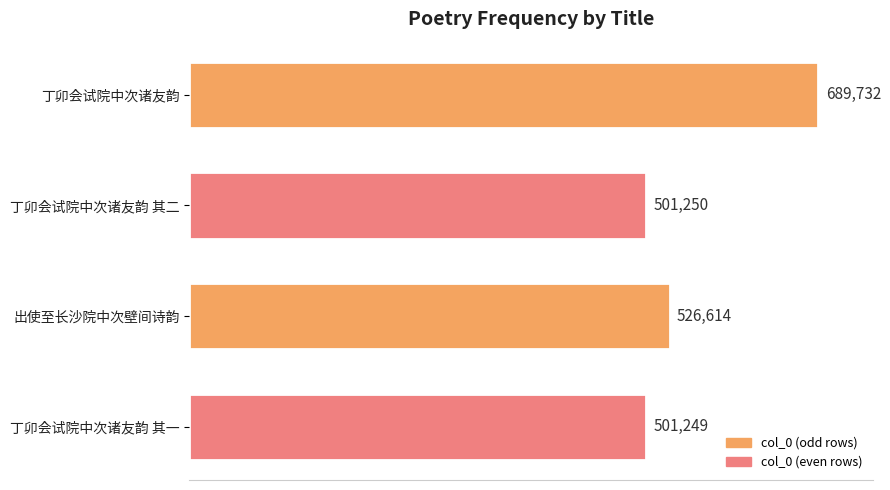

What is the average value?

554711